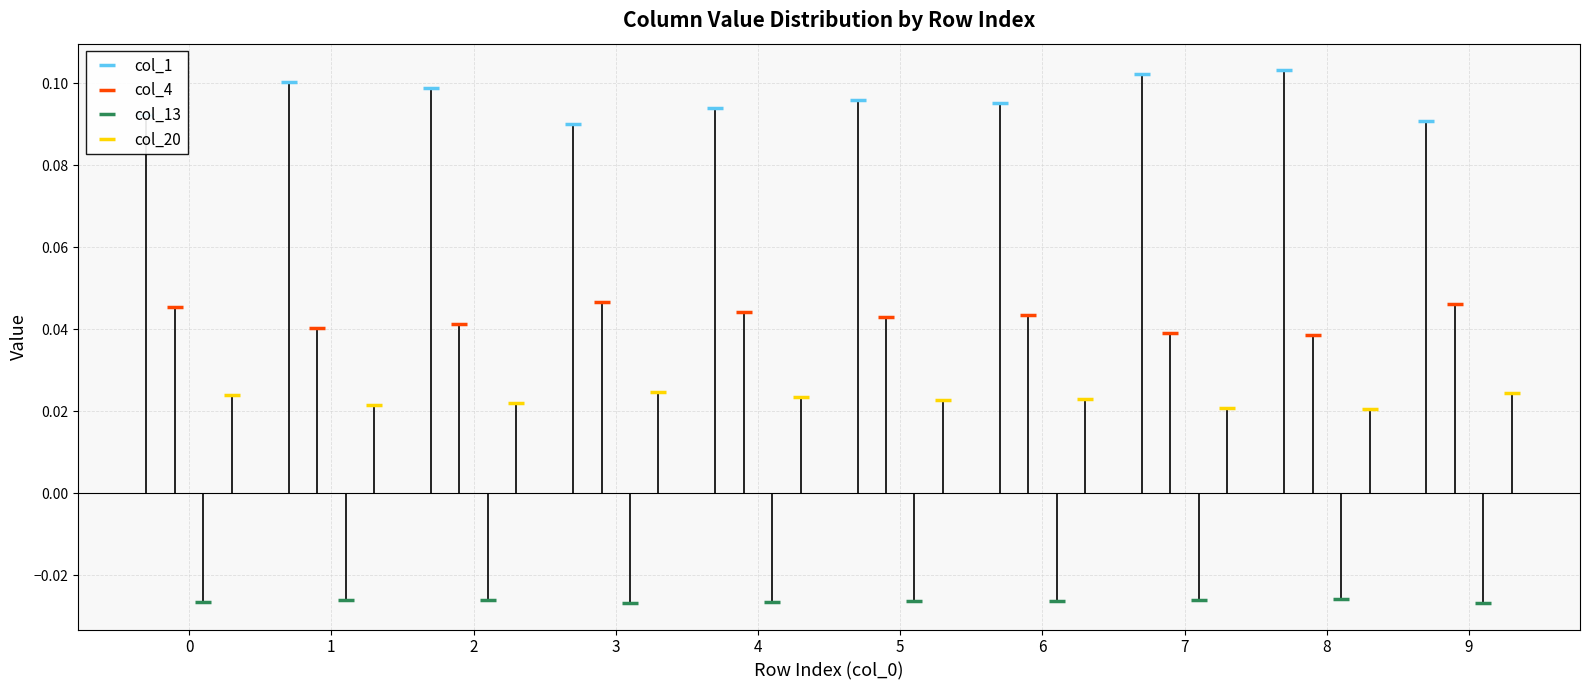

How many col_4 values are between 0 and 1?

10